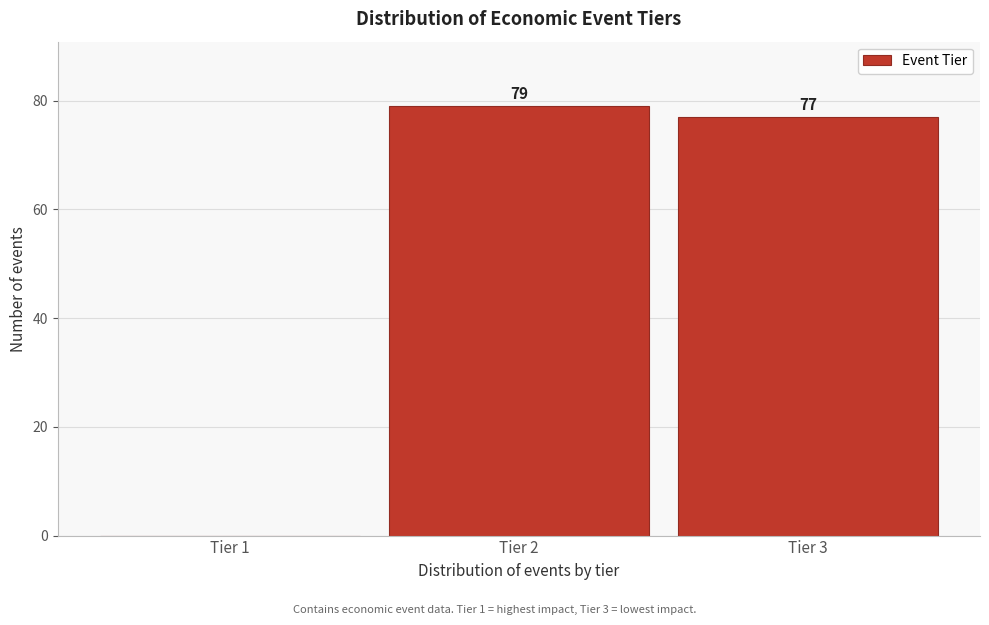

Reading right to left, what are all the values shown in this chart?

Tier 3=77	Tier 2=79	Tier 1=0